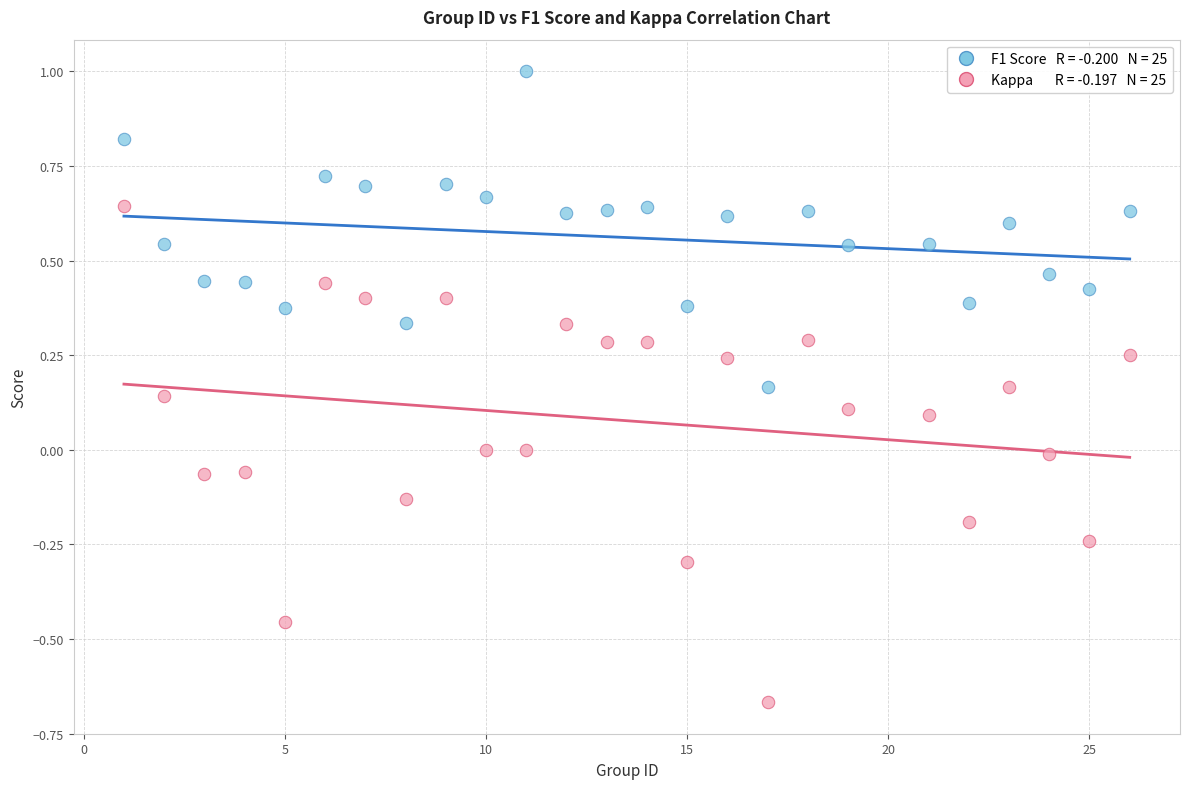

Across all data points, what is the range of Y values (max minus min)?

1.7